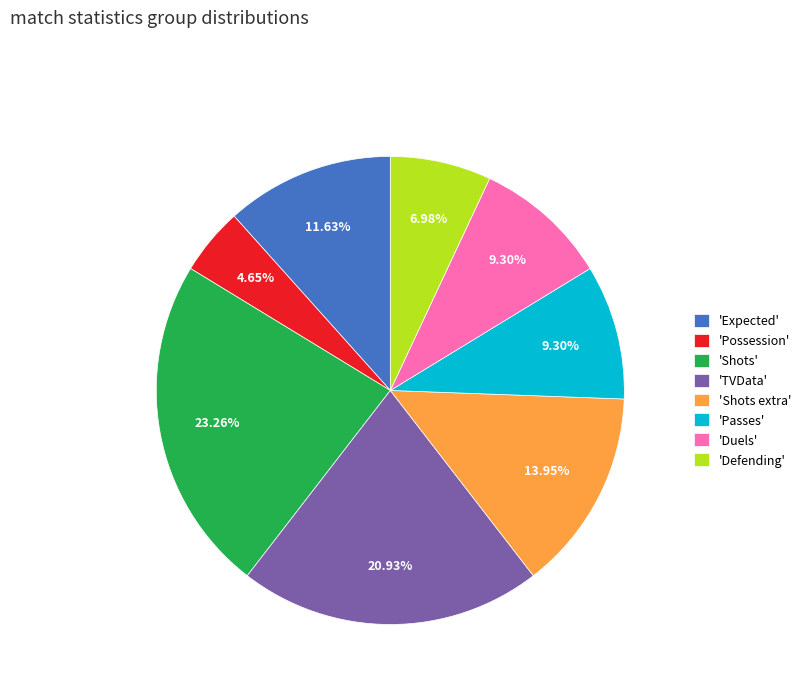

Approximately how many times larger is the value at 'Shots' compared to 'TVData'?

1.1